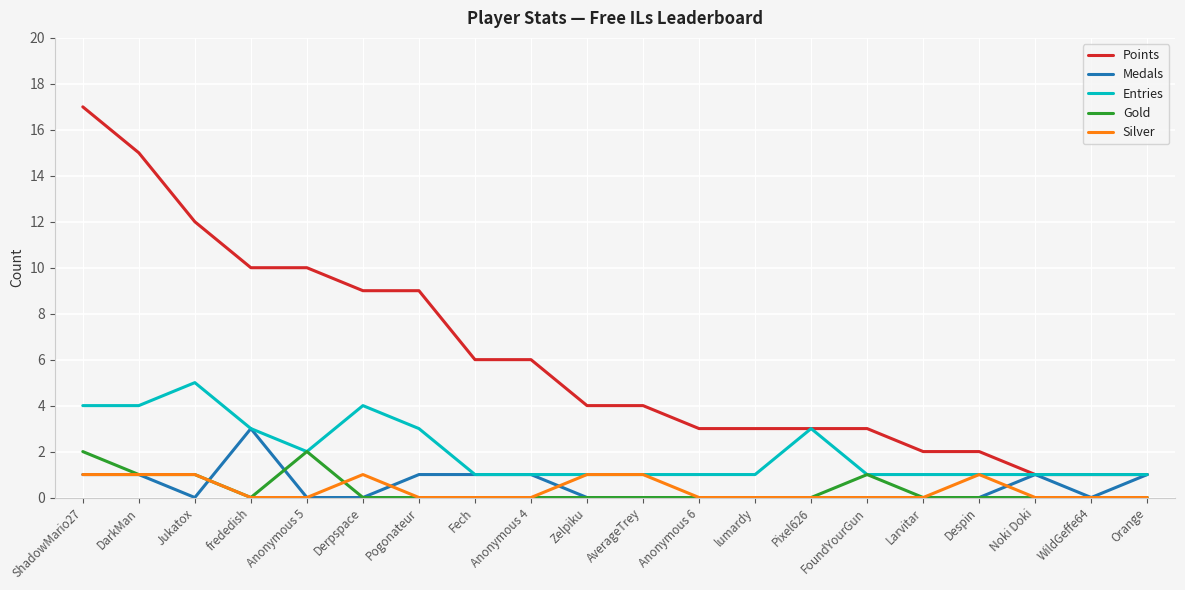

What is the difference between the highest and lowest values at Anonymous 5?

10